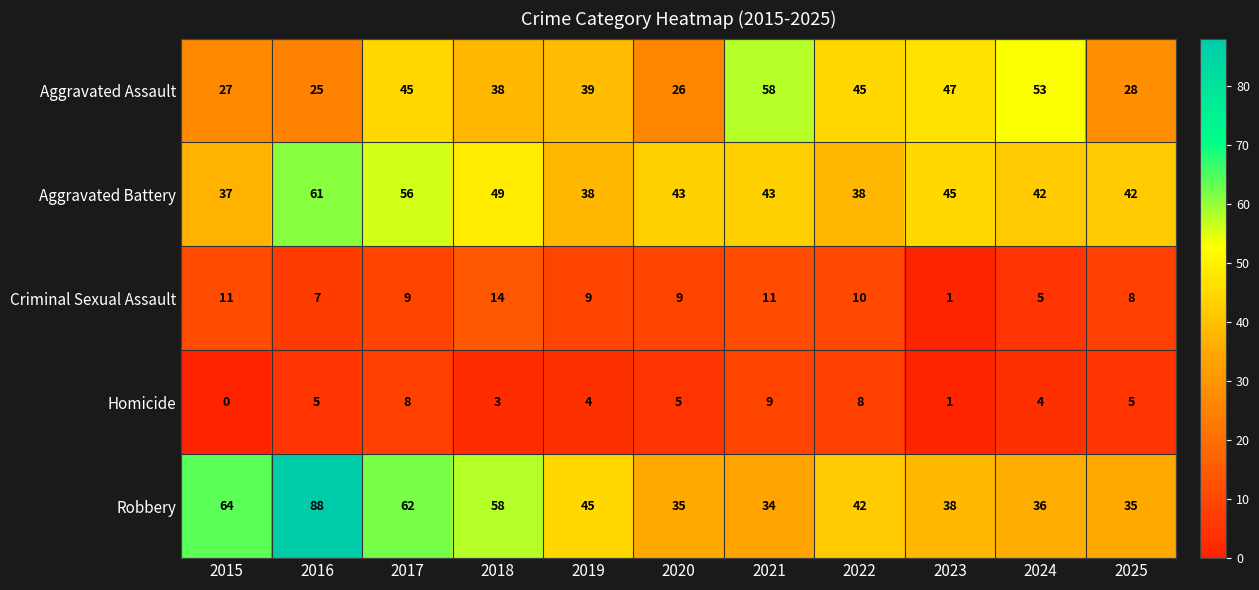

Which category has the lowest value across all series?

2015